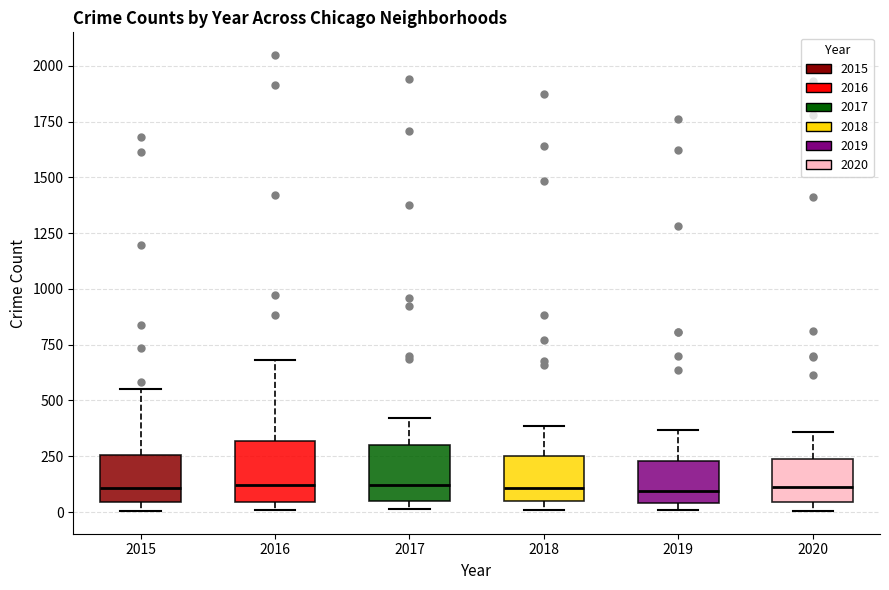

Where does the upper whisker of the box at x = 2017 end on the y-axis? The values are not printed on the chart, so give them approximately, as read against the axis.

400